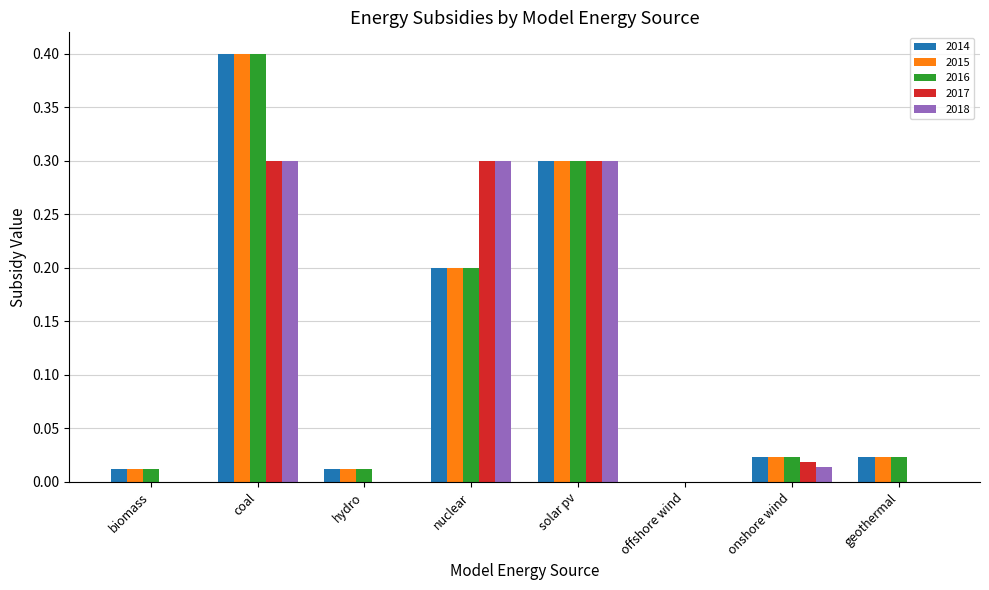

What is the sum of all 2014 values?

1.0